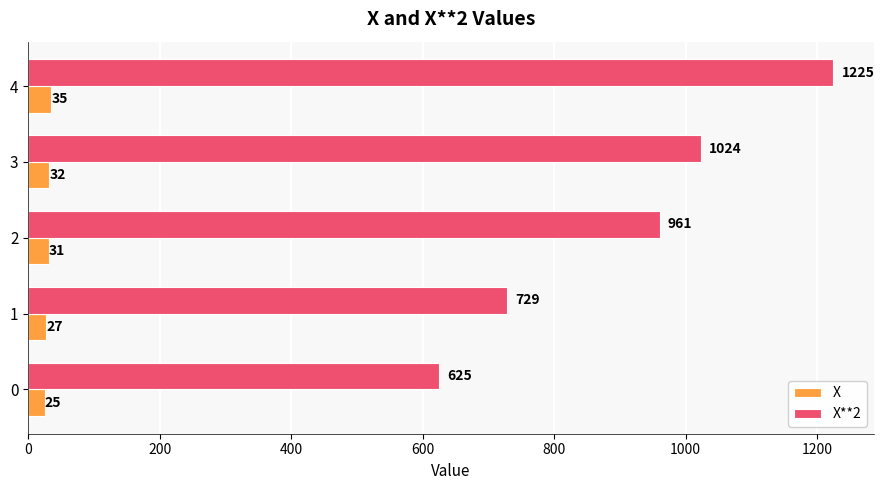

How many values in the X**2 series are below 961?

2